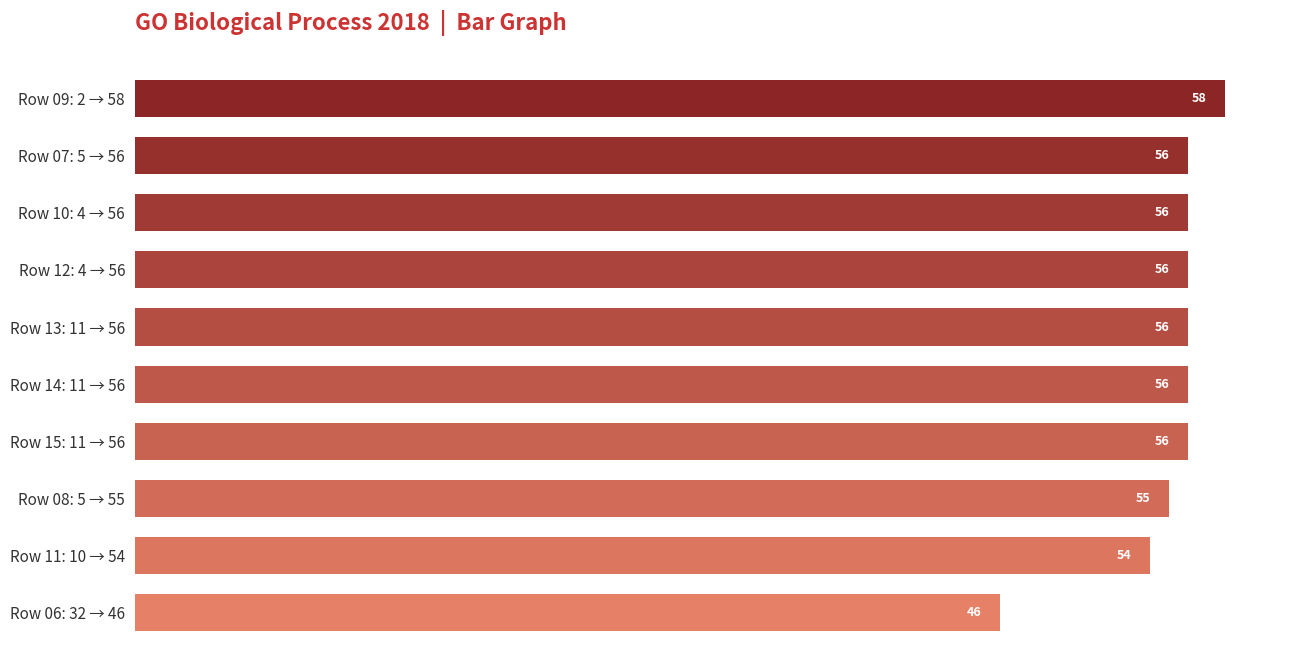

What is the change in value from Row 15: 11 → 56 to Row 06: 32 → 46?

-10